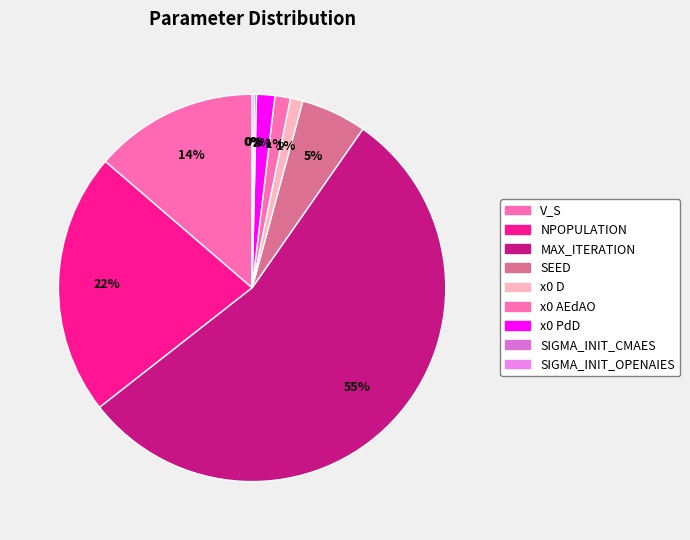

To the nearest percent, what portion does MAX_ITERATION represent?

55%